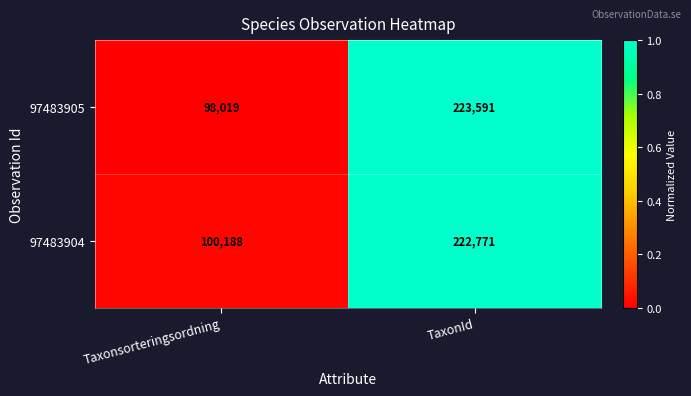

Rank the series at Taxonsorteringsordning from highest to lowest value.

97483904, 97483905